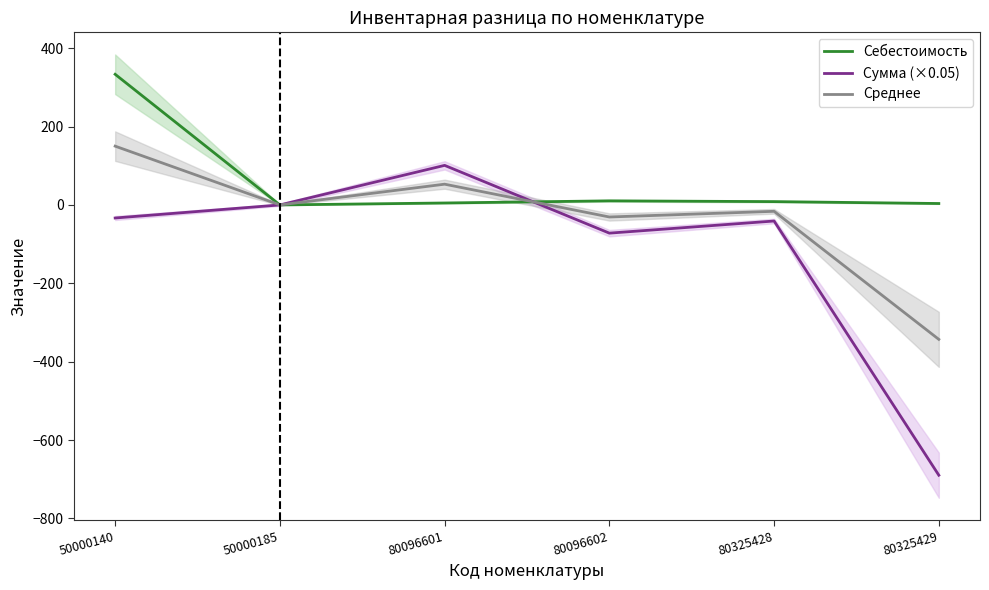

What is the minimum value shown in the chart?

-689.6